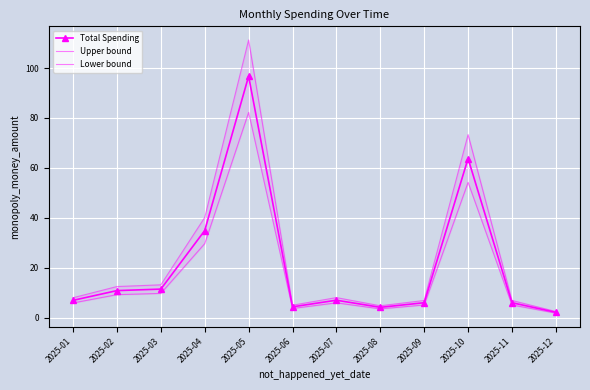

True or false: Upper bound and Lower bound cross at least once.

False